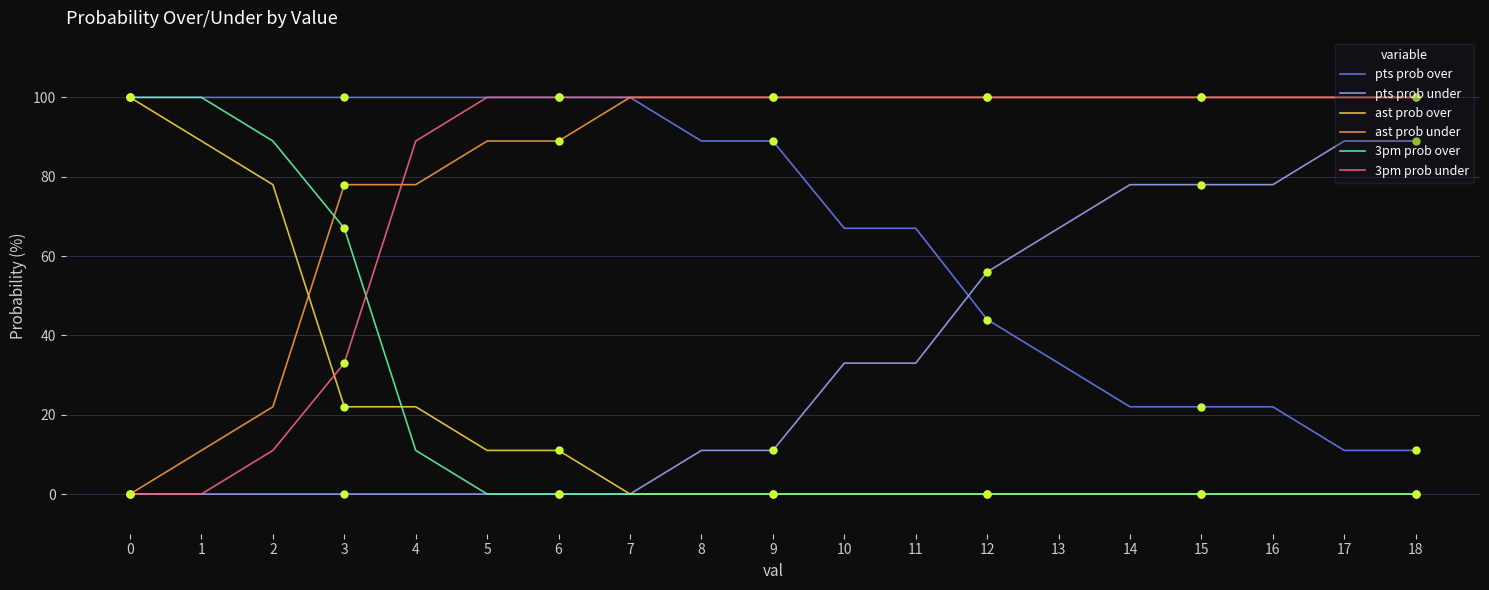

At how many categories does at least one series exceed 25?

19